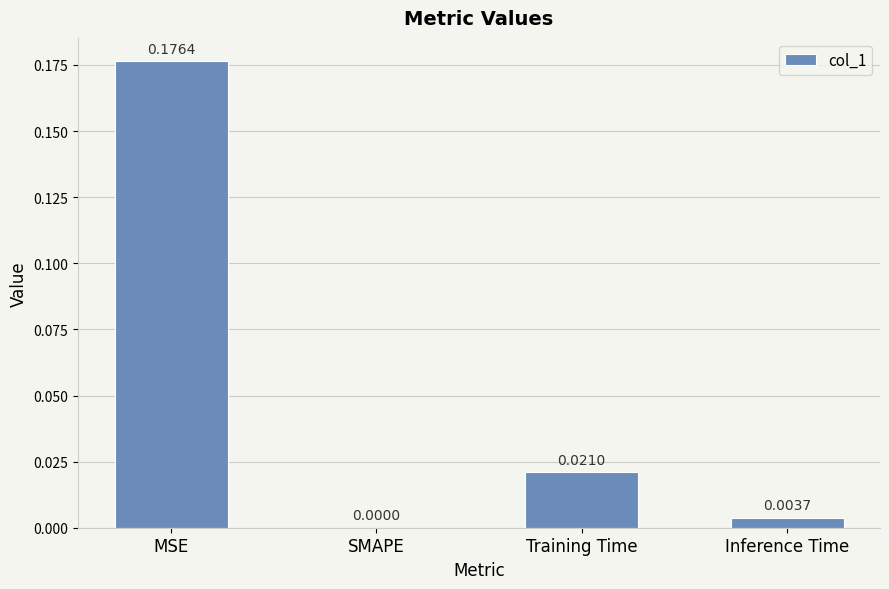

Where is the data nearest to the value 0?

SMAPE